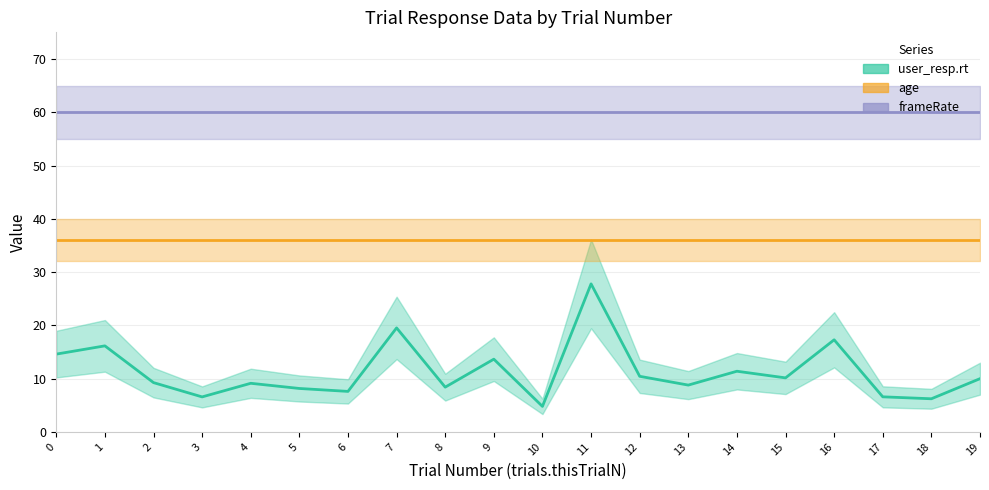

Is this an area chart (filled region under the line)?

No